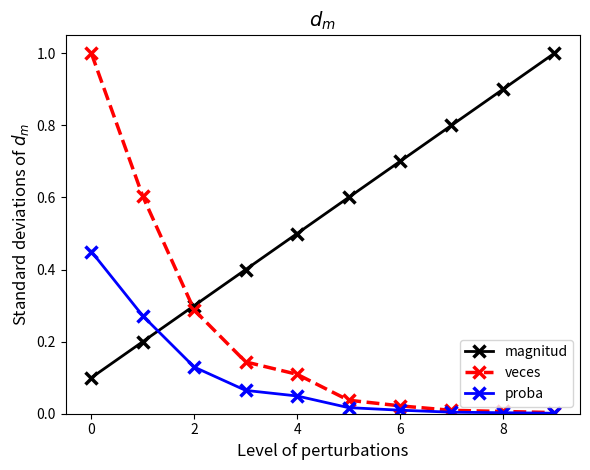

True or false: magnitud and proba intersect in this chart.

True